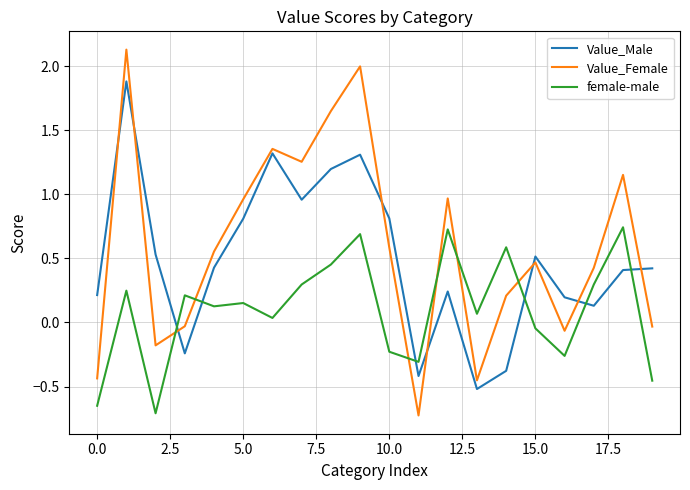

Rank the series by their maximum value, from lowest to highest.

female-male, Value_Male, Value_Female